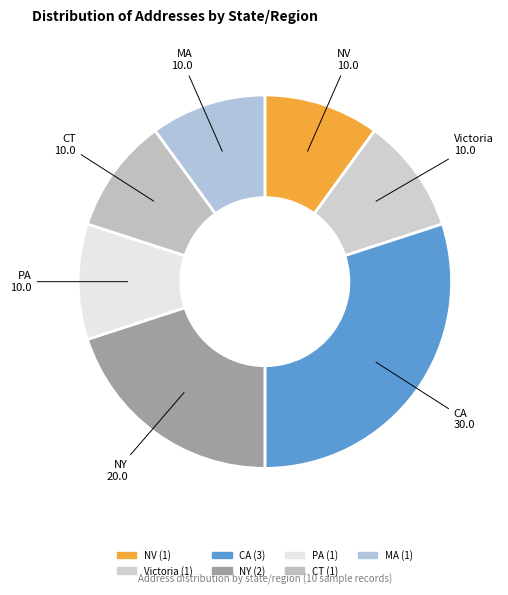

Does any single category account for the majority?

No